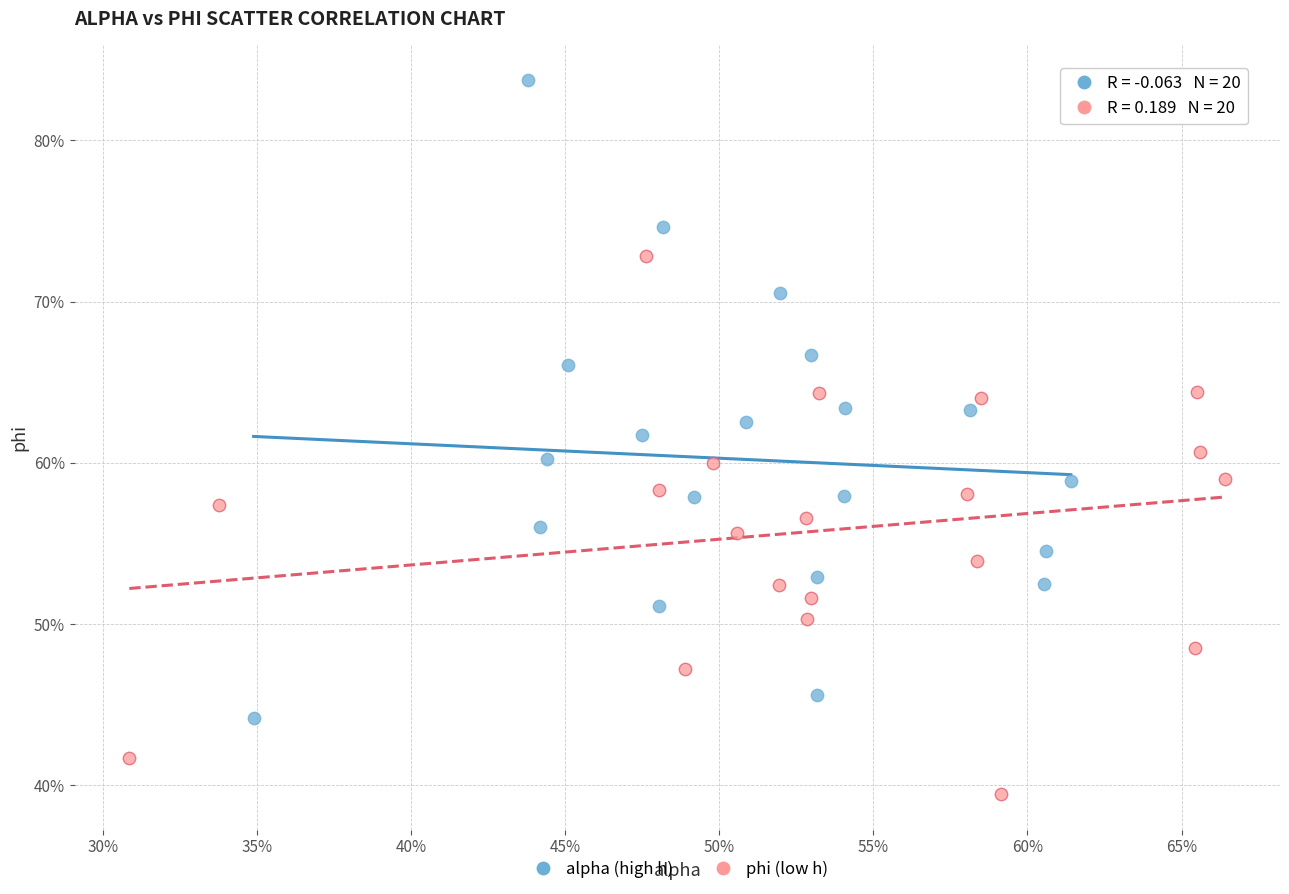

Which series has the widest spread of Y values?

alpha (high h)